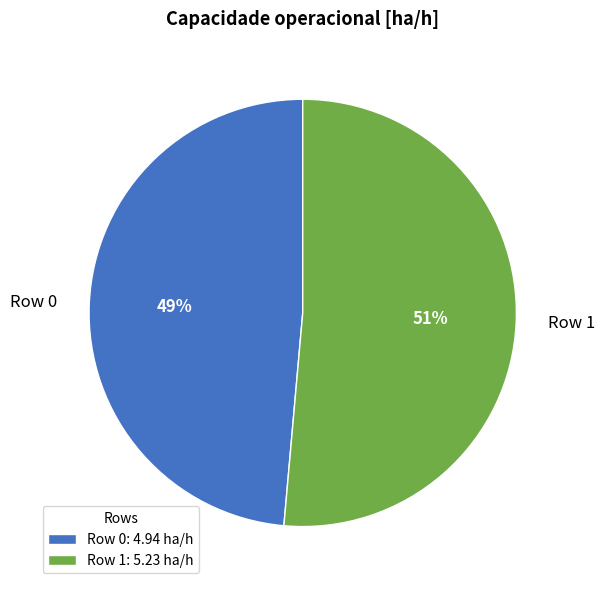

What percentage is the Row 0 slice, to the nearest percent?

49%